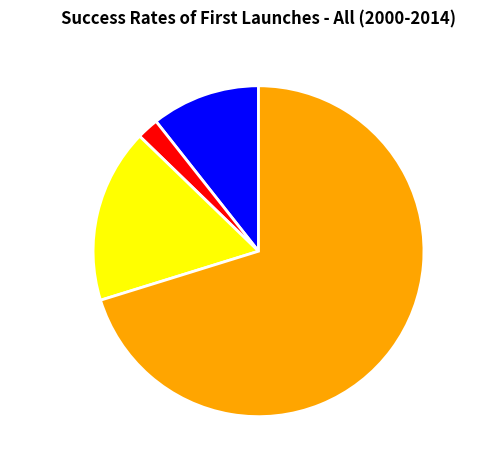

The xin-liu-60 slice represents 6% of the pie. True or false?

False